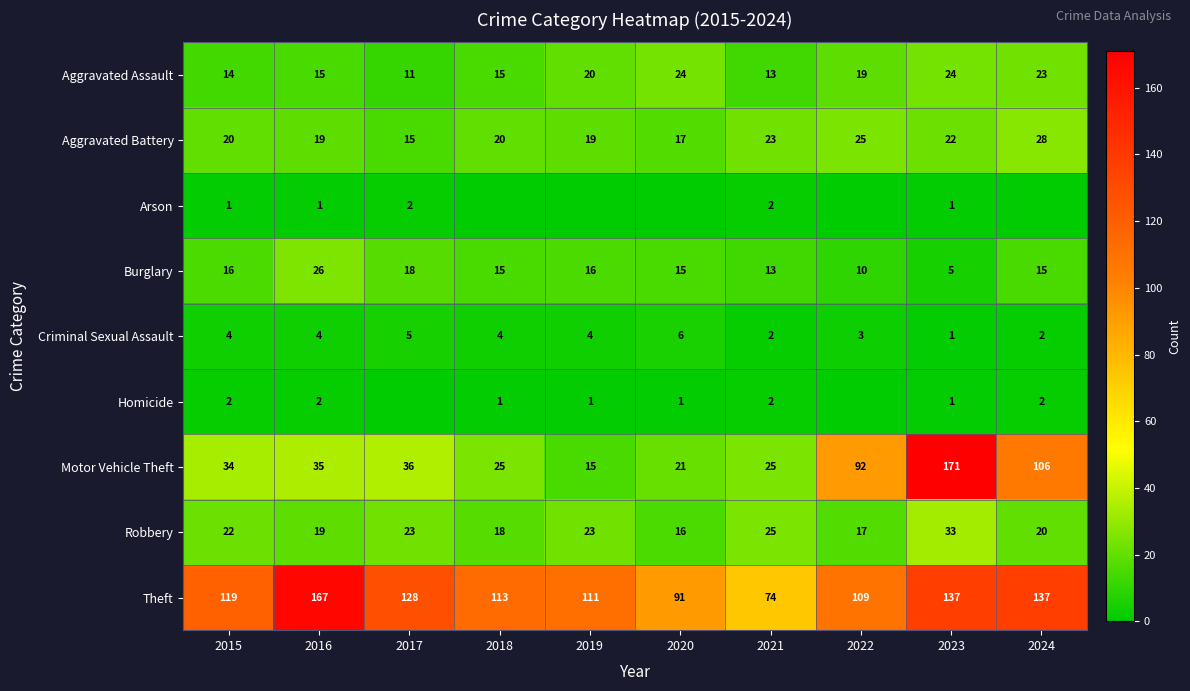

Which series changed the most between 2016 and 2021?

Theft